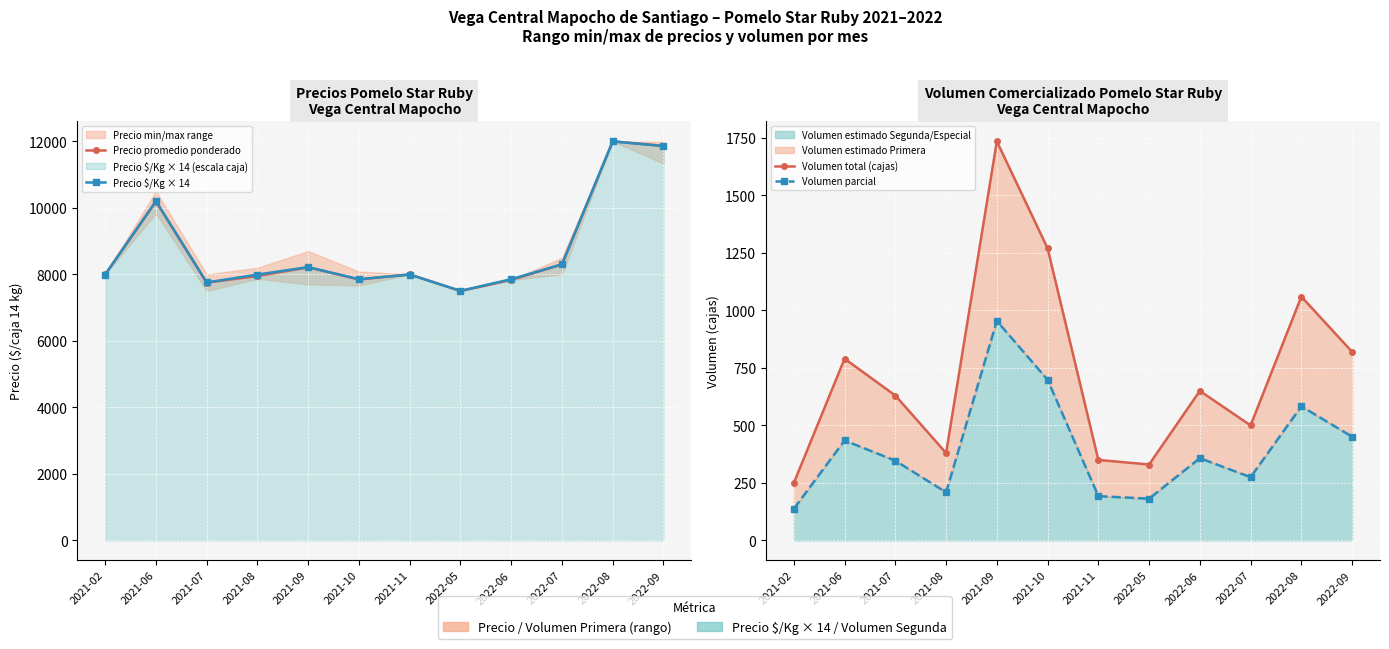

How many distinct data groups are displayed?

4